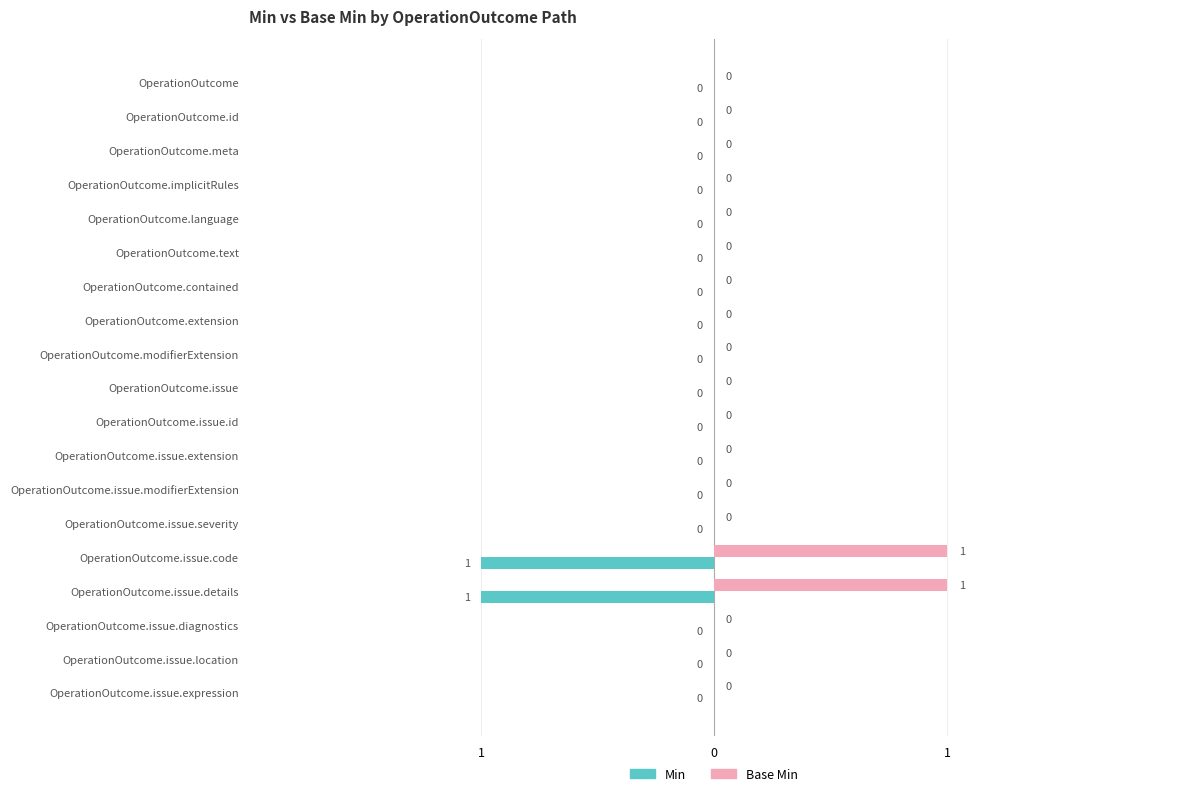

Which series has the largest total across all categories?

Base Min